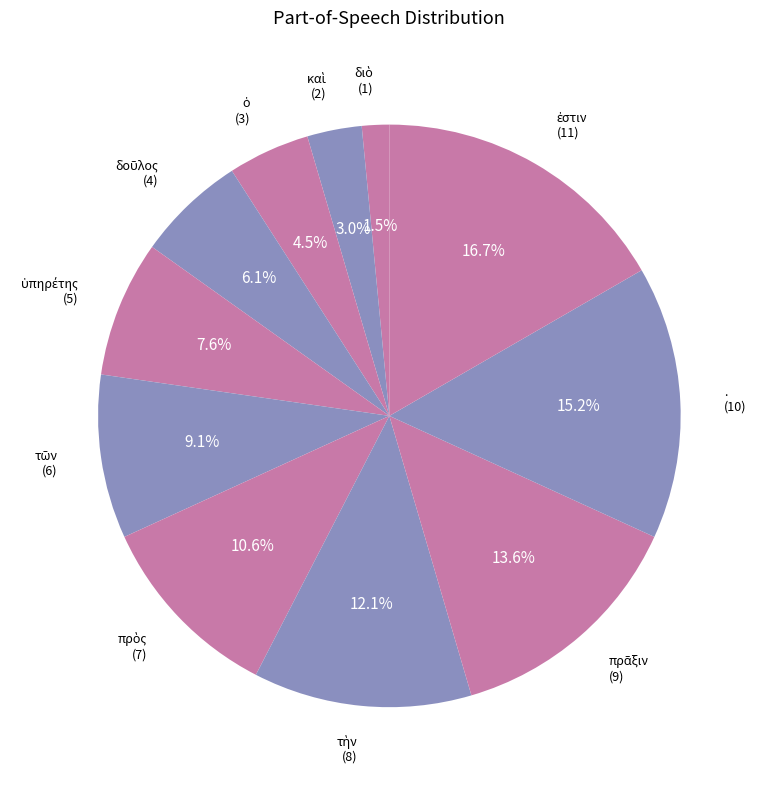

Count the number of slices in the pie.

11